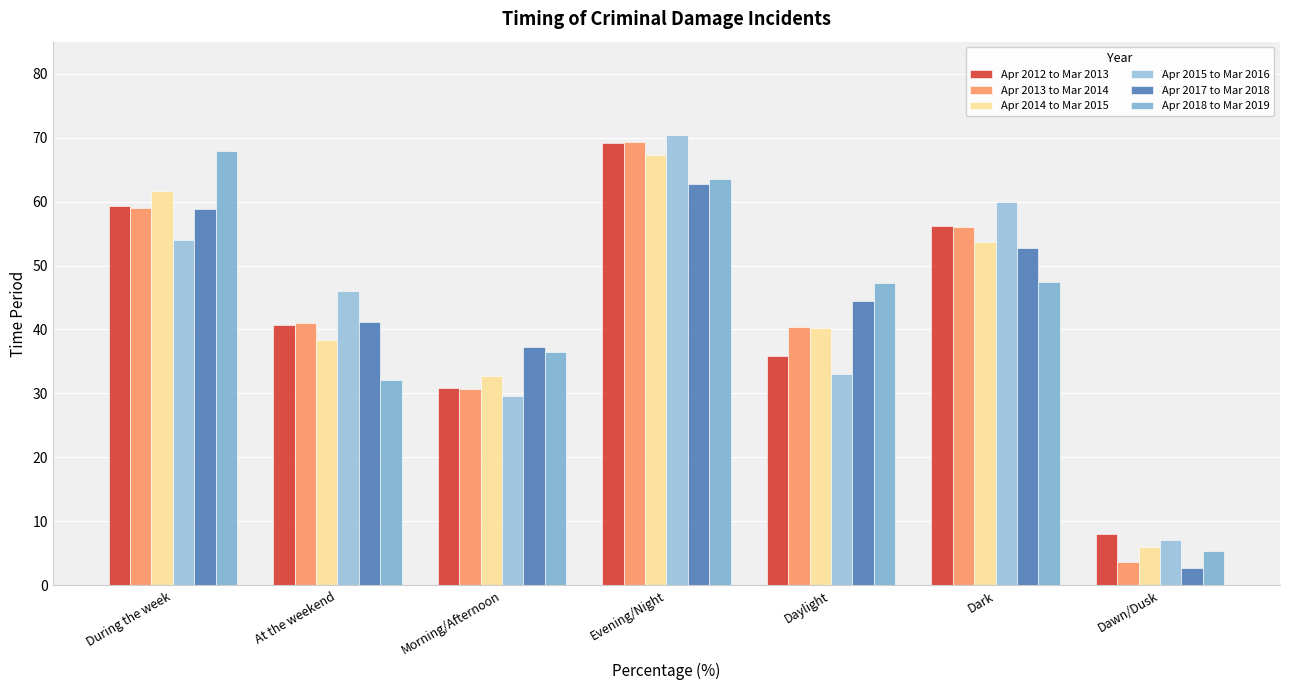

Are the bars horizontal?

No